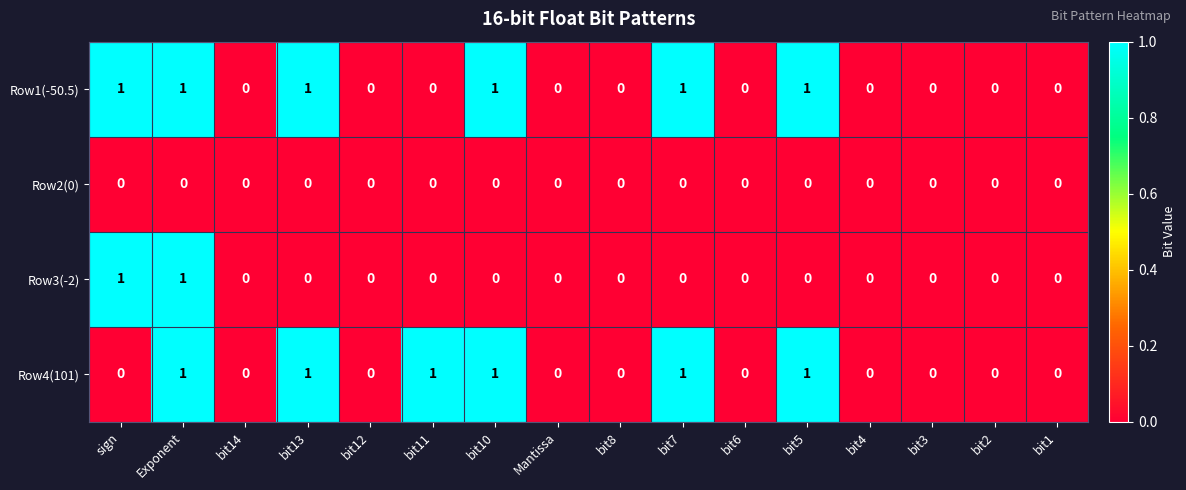

The value of Row4(101) at bit6 is 0. True or false?

True